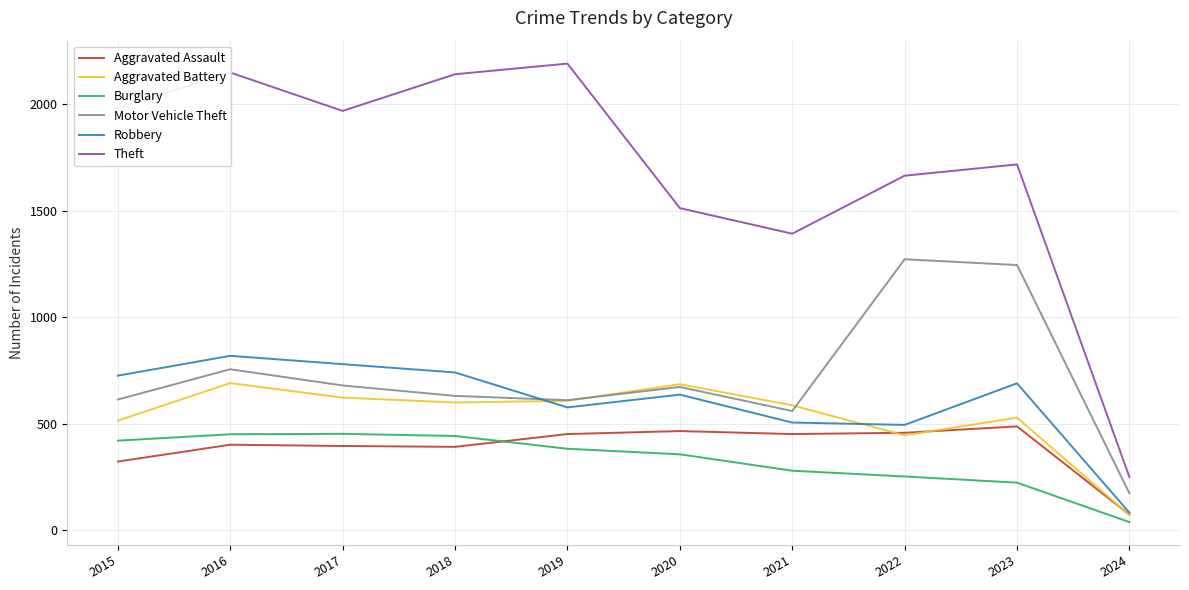

What are all the series names shown in the legend?

Aggravated Assault, Aggravated Battery, Burglary, Motor Vehicle Theft, Robbery, Theft